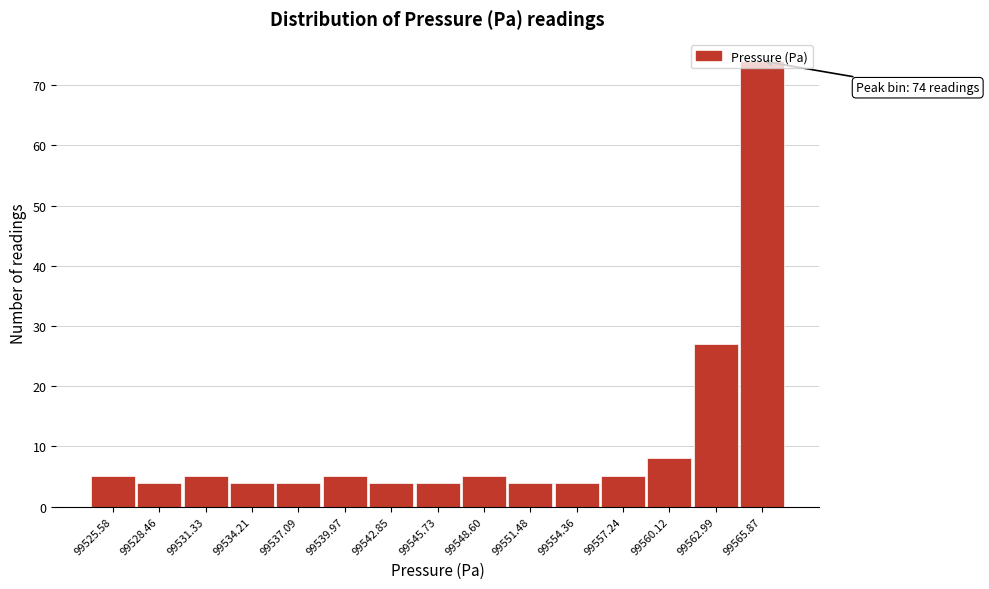

The value at 99548.60 is 5. True or false?

True